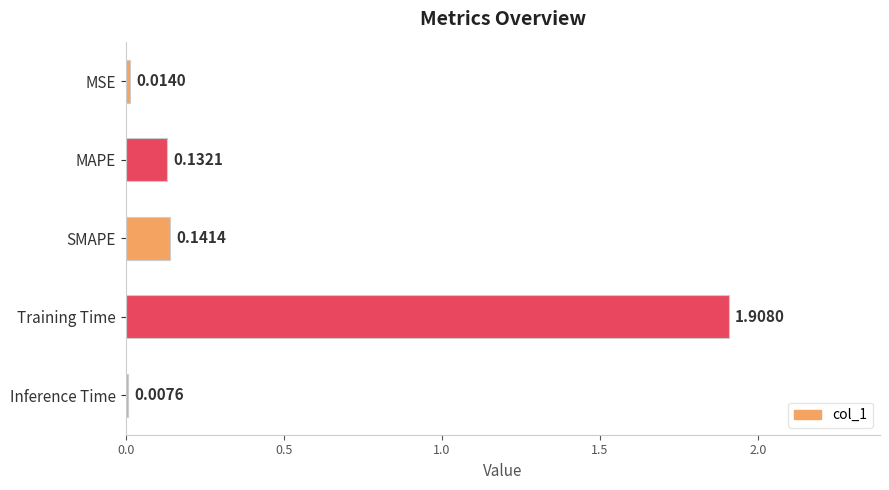

Which label corresponds to the smallest value in the chart?

Inference Time